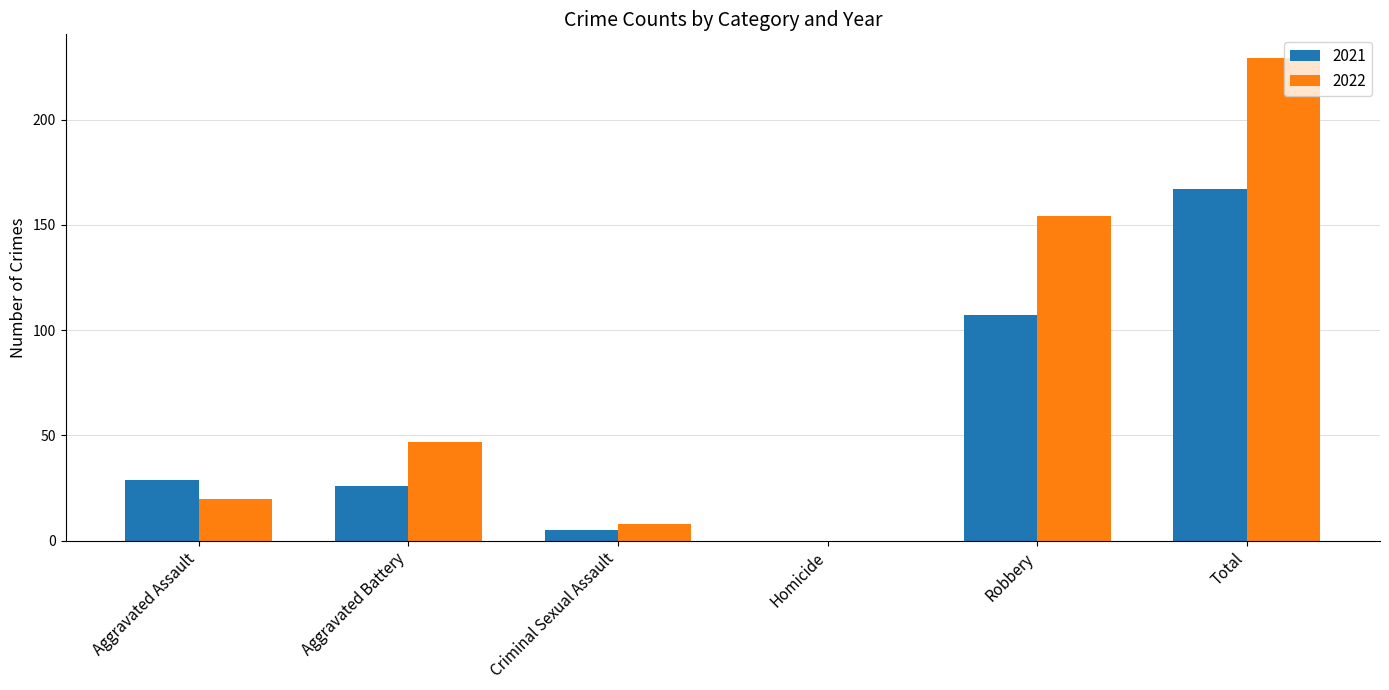

How many positive values does the 2021 series have?

5